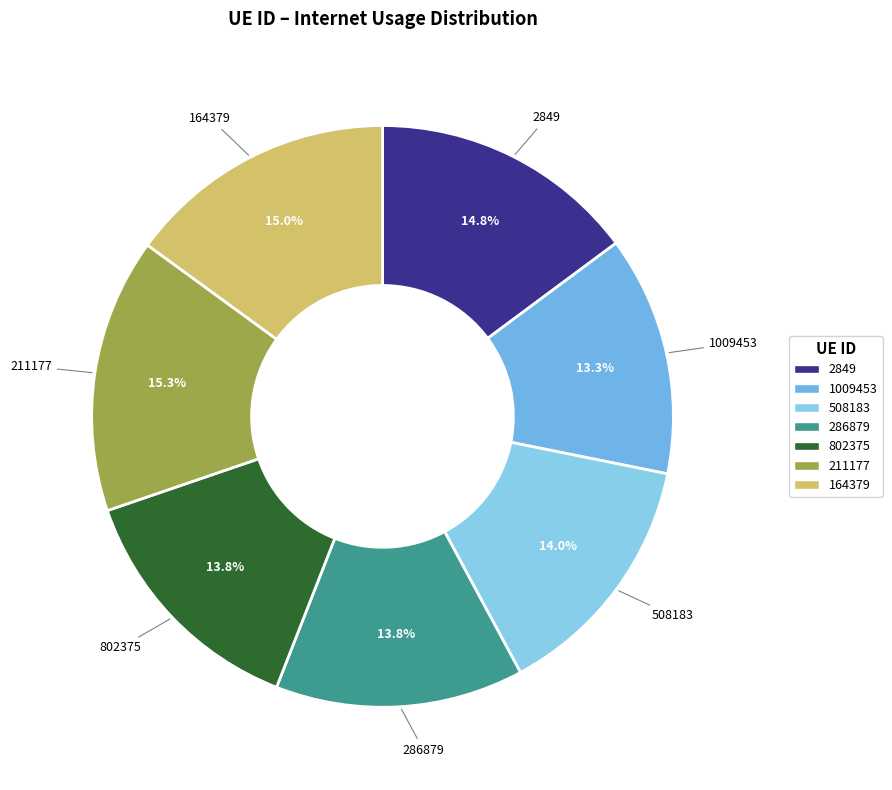

Combined, do 211177 and 164379 account for over 50%?

No